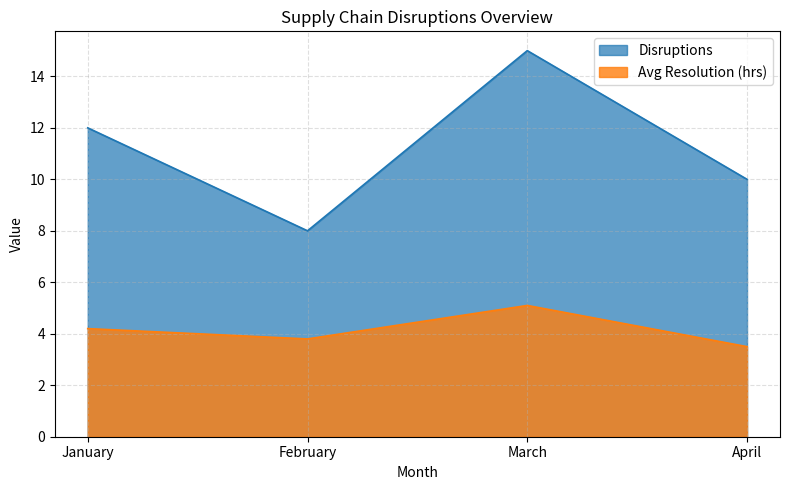

How many lines are shown in the chart?

2